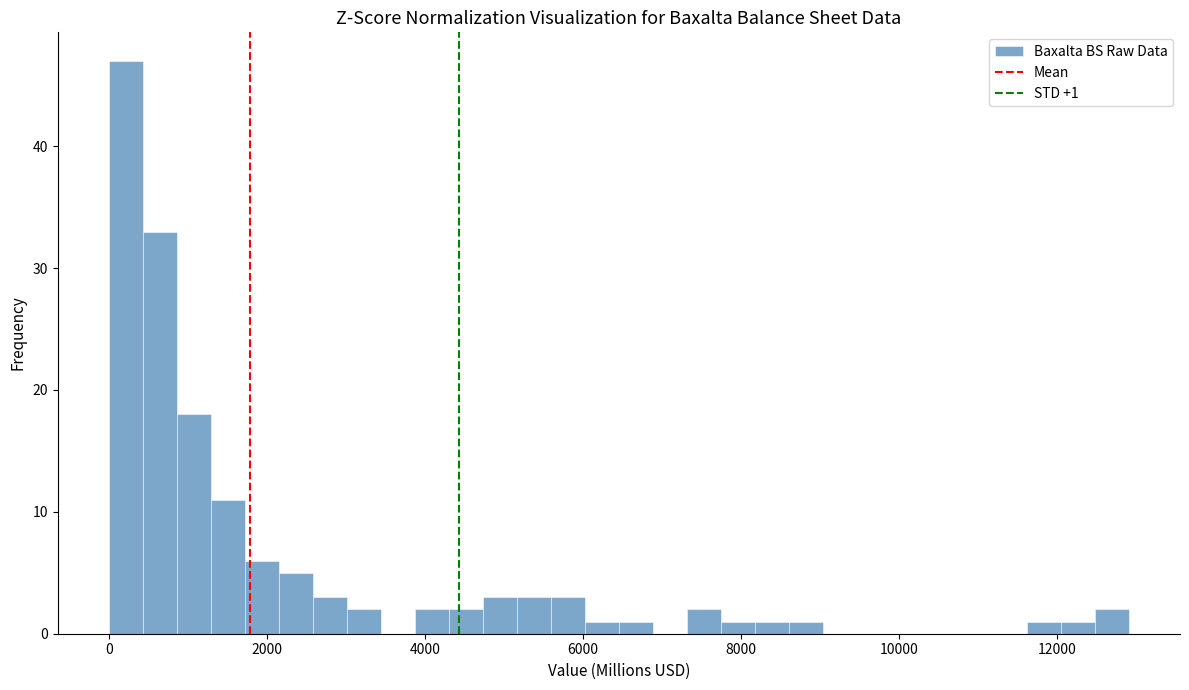

Read against the x-axis, roughly where is the centre of the tallest bar?

200